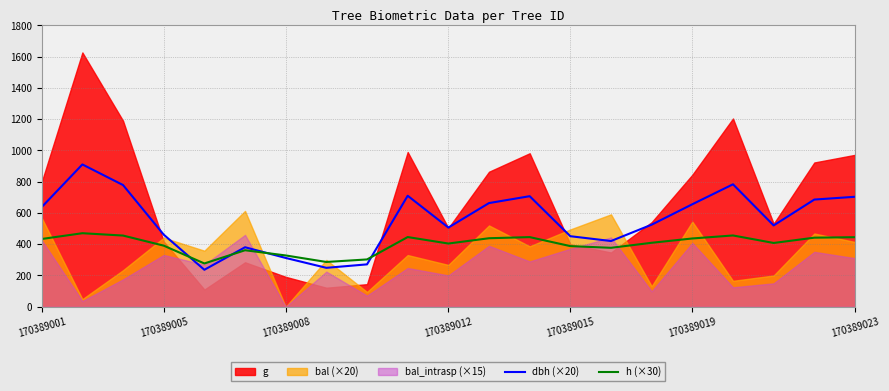

Is it true that dbh (×20) equals 96.7 at 170389005?

False